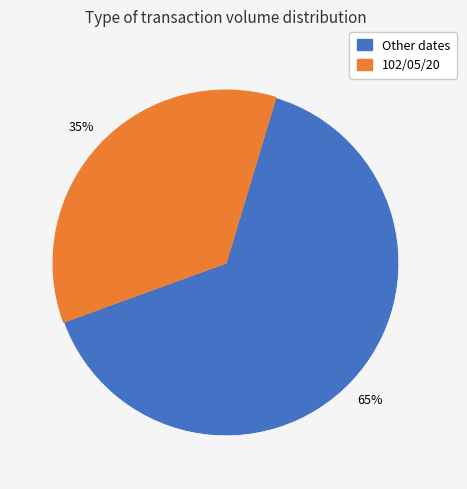

To the nearest percent, what is the average slice percentage?

50%